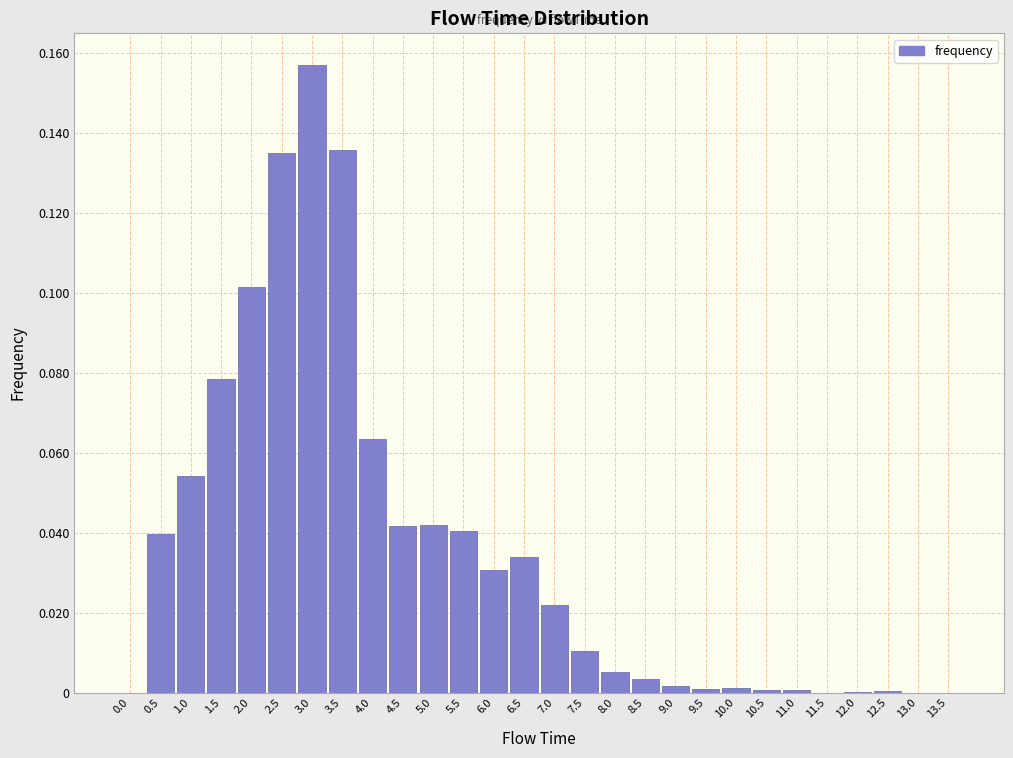

Between 7.0 and 11.5, which is larger?

7.0